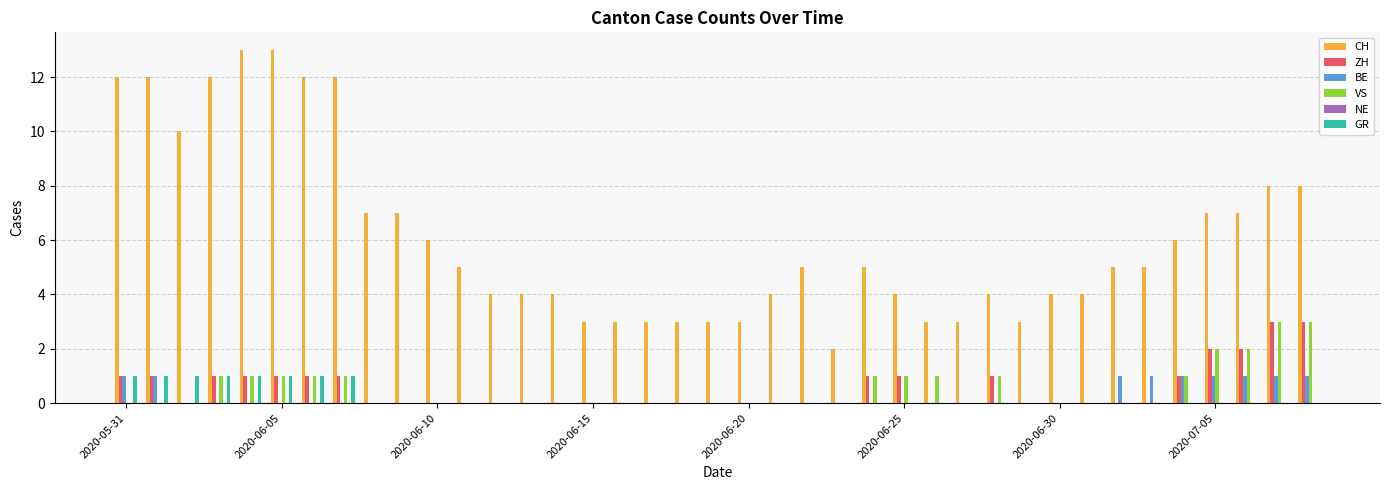

What is the maximum value shown in the chart?

13